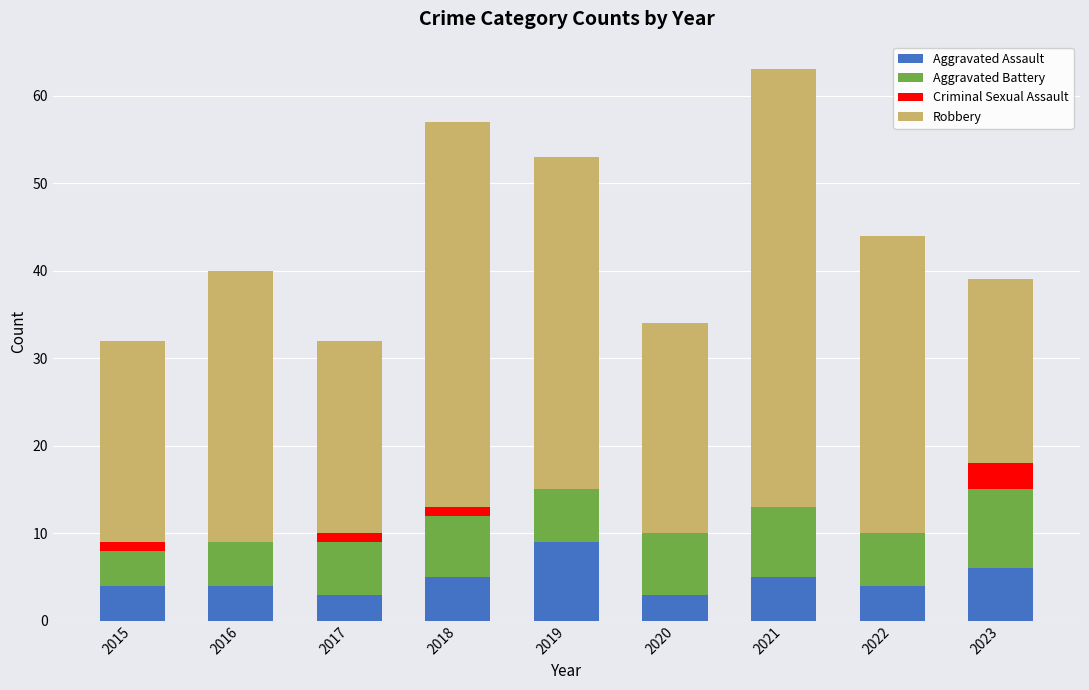

Which category has the highest value in the Aggravated Assault series?

2019